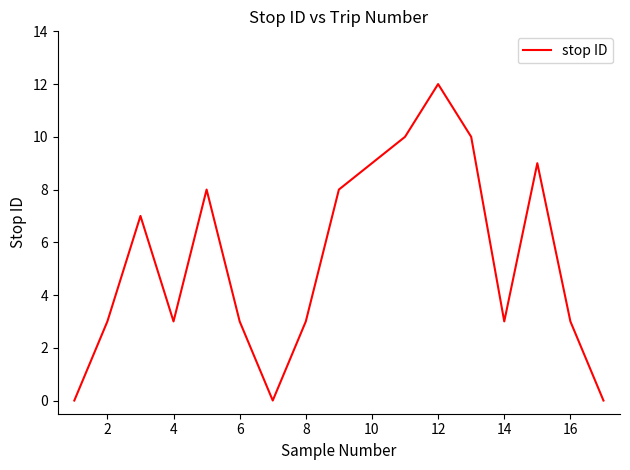

What is the maximum value shown in the chart?

12